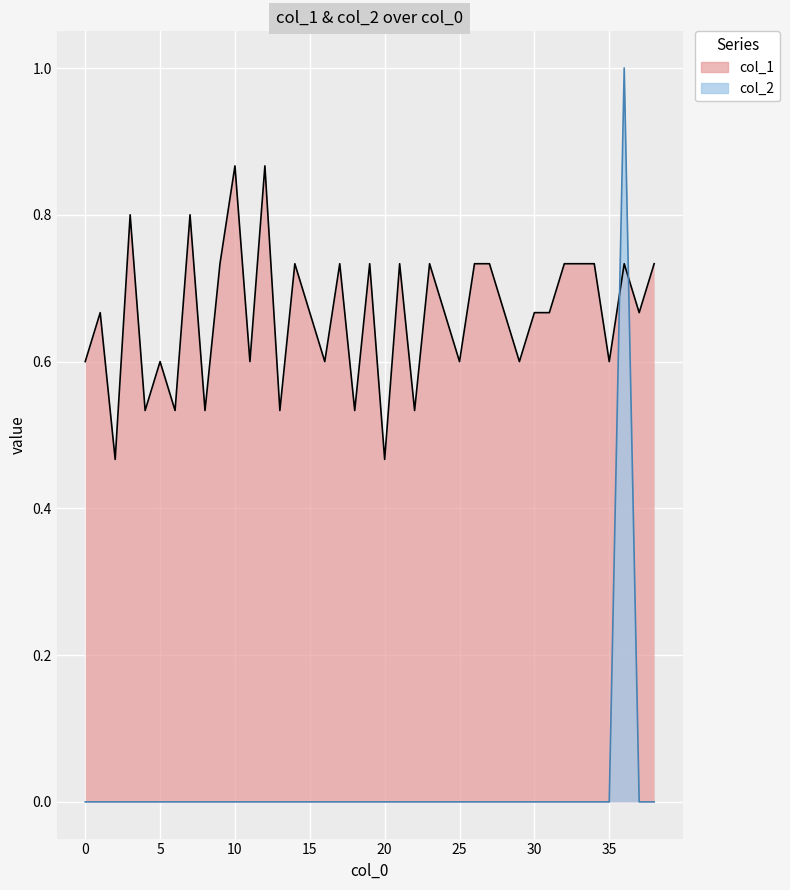

At which category does the chart reach its peak across all series?

36